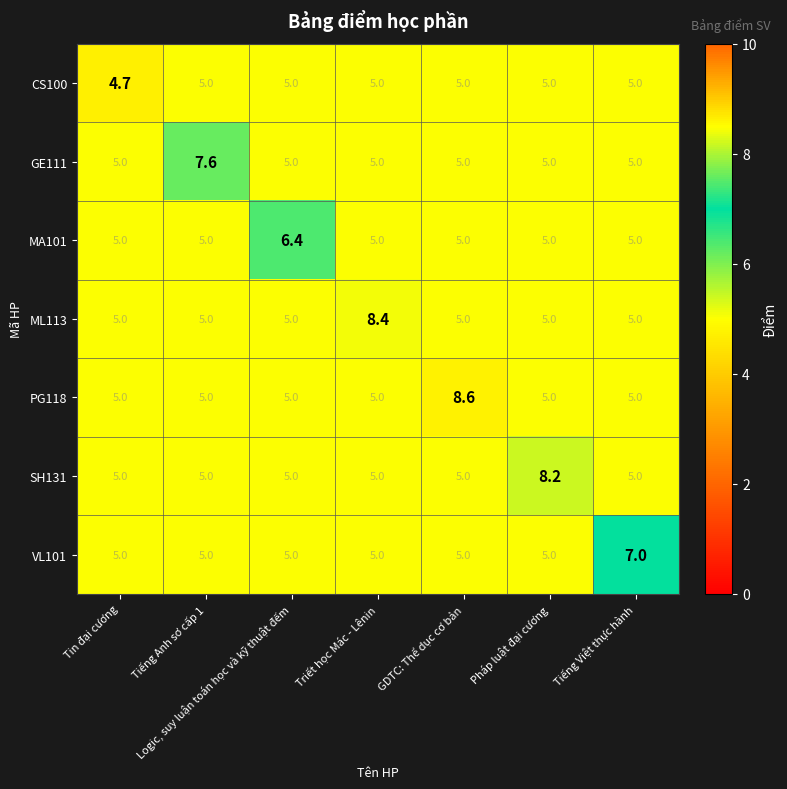

What value does the GE111 series have at GDTC: Thể dục cơ bản?

5.0